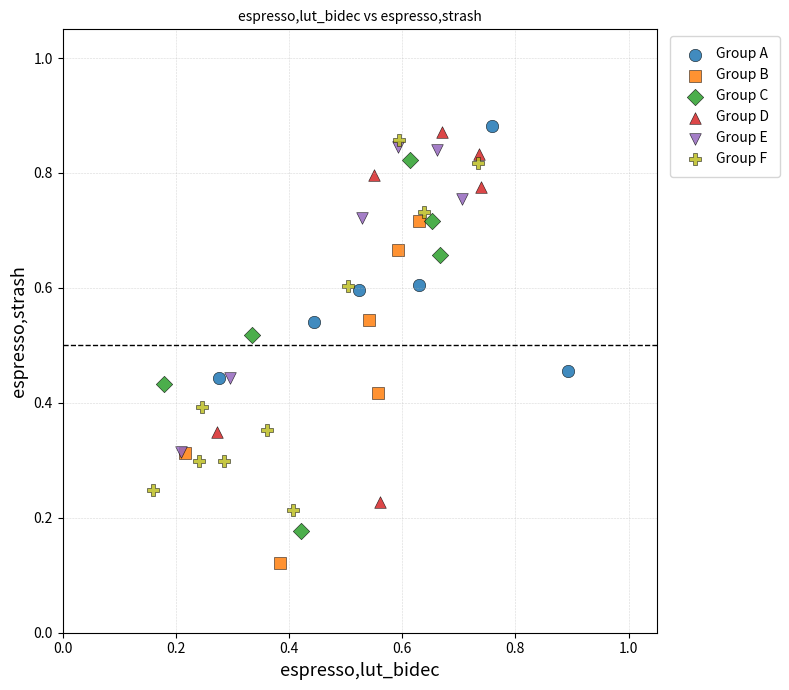

Which series contains the lowest Y value?

Group B